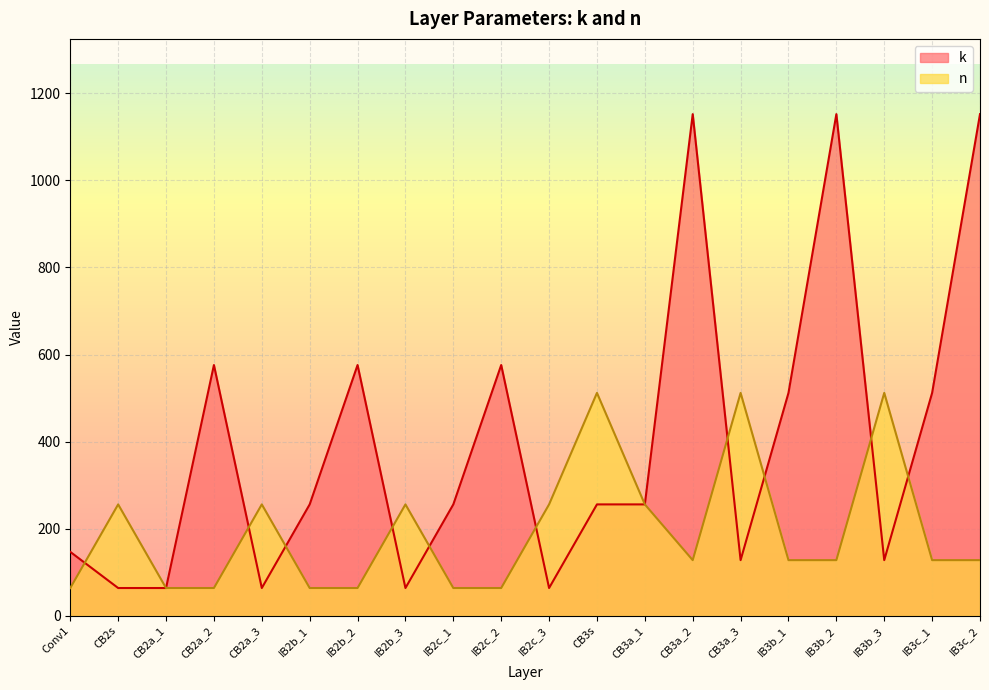

What is the value of the k point at the 11th from the left?

64